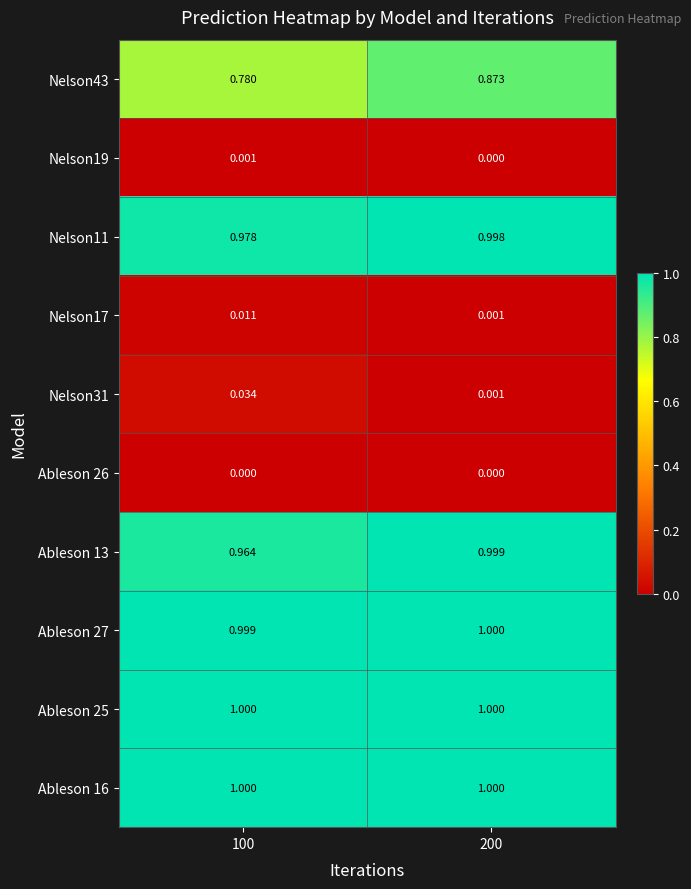

Is the value of Ableson 26 at 200 greater than the value of Nelson17 at 200?

No